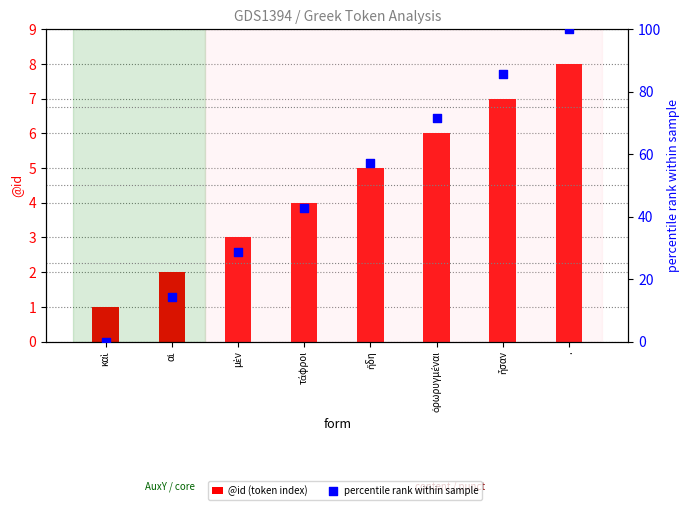

Which series contains the highest Y value?

percentile rank within sample